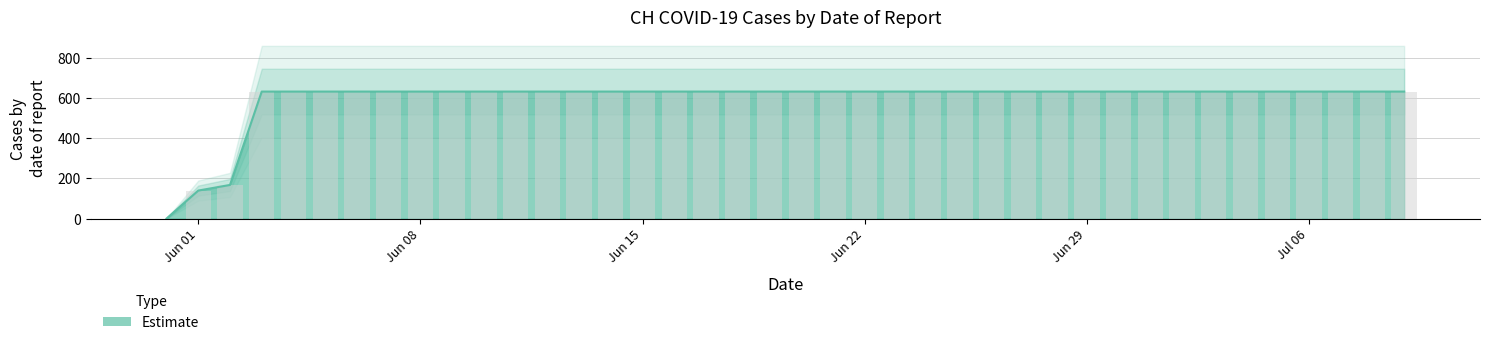

True or false: the data shows 261 at 2020-07-05.

False